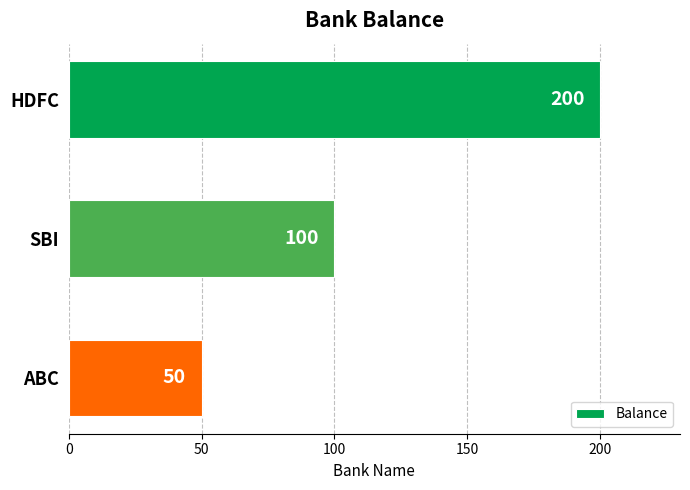

How many bars are there in total?

3